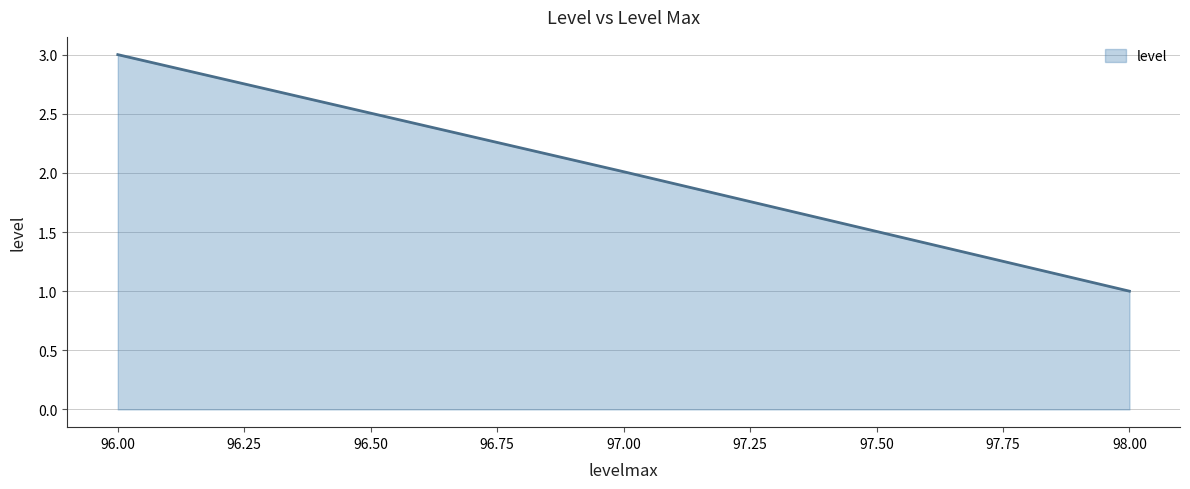

Which category has the lowest value across all series?

98